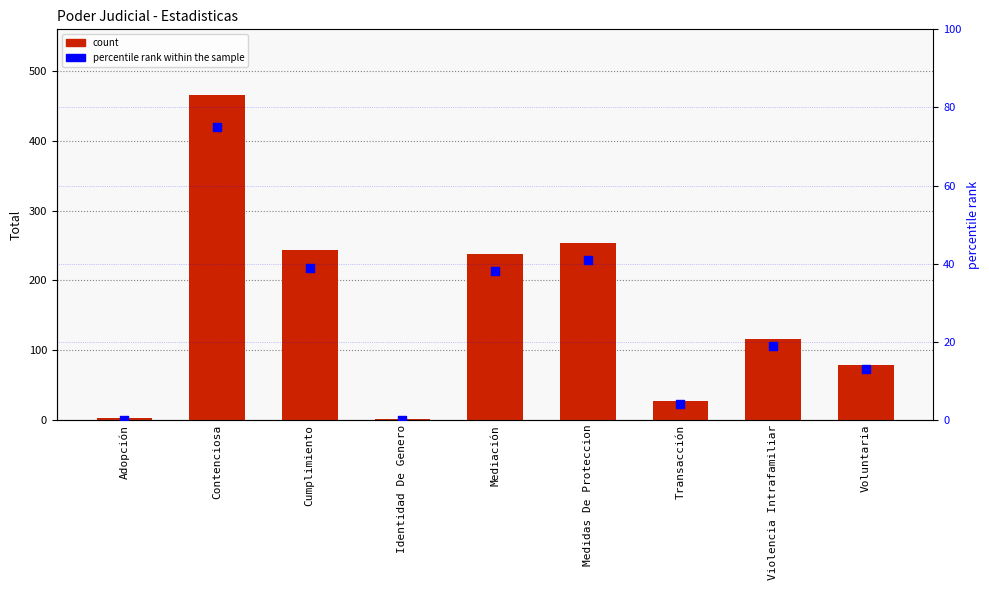

At which category is the sum across all series the highest?

Contenciosa